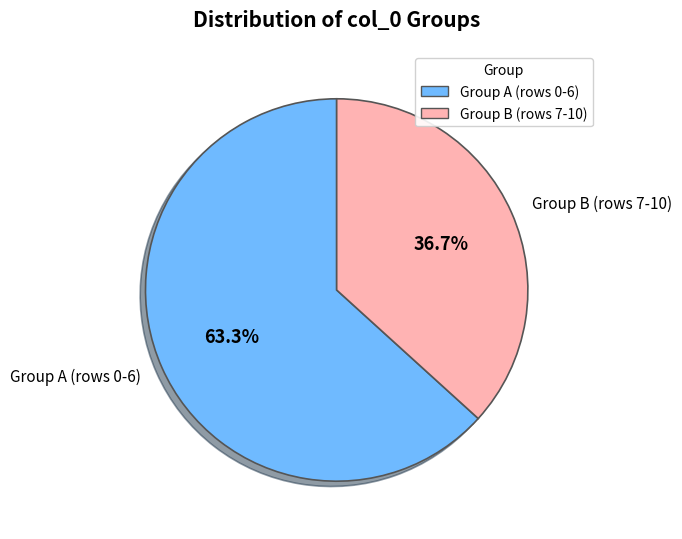

Rank the categories by value from highest to lowest.

Group A (rows 0-6), Group B (rows 7-10)